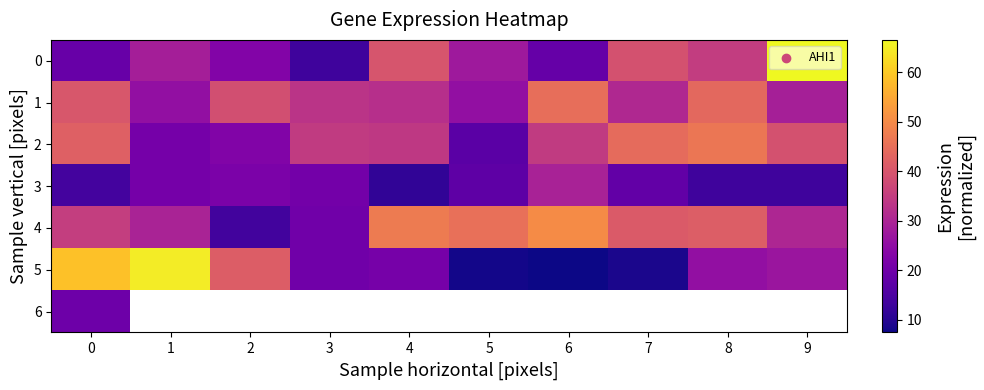

What is the average value of the 0 series?

31.1